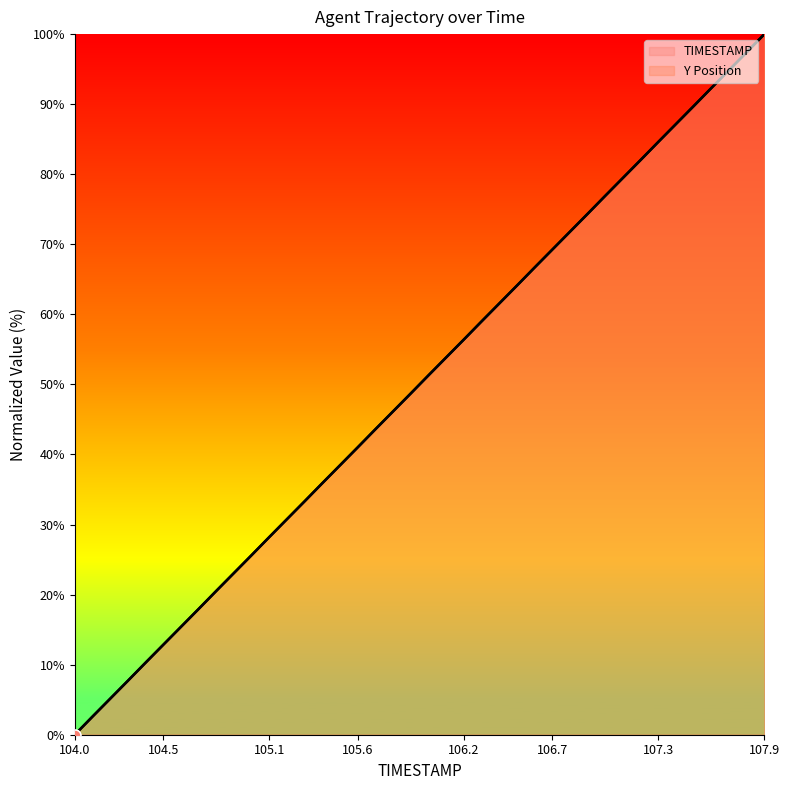

Is the value of Y at 106.0 greater than the value of TIMESTAMP at 107.0?

No